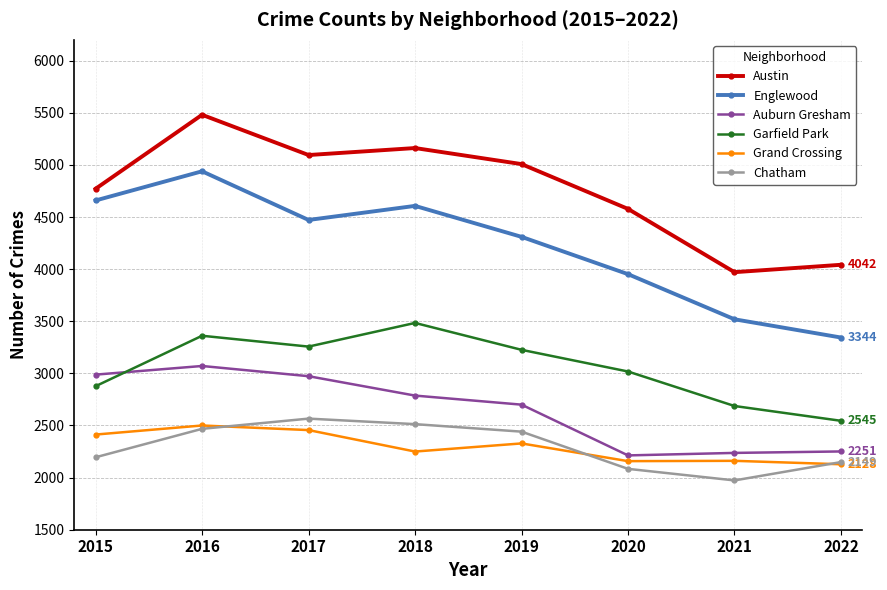

What is the sum of all Chatham values?

18389